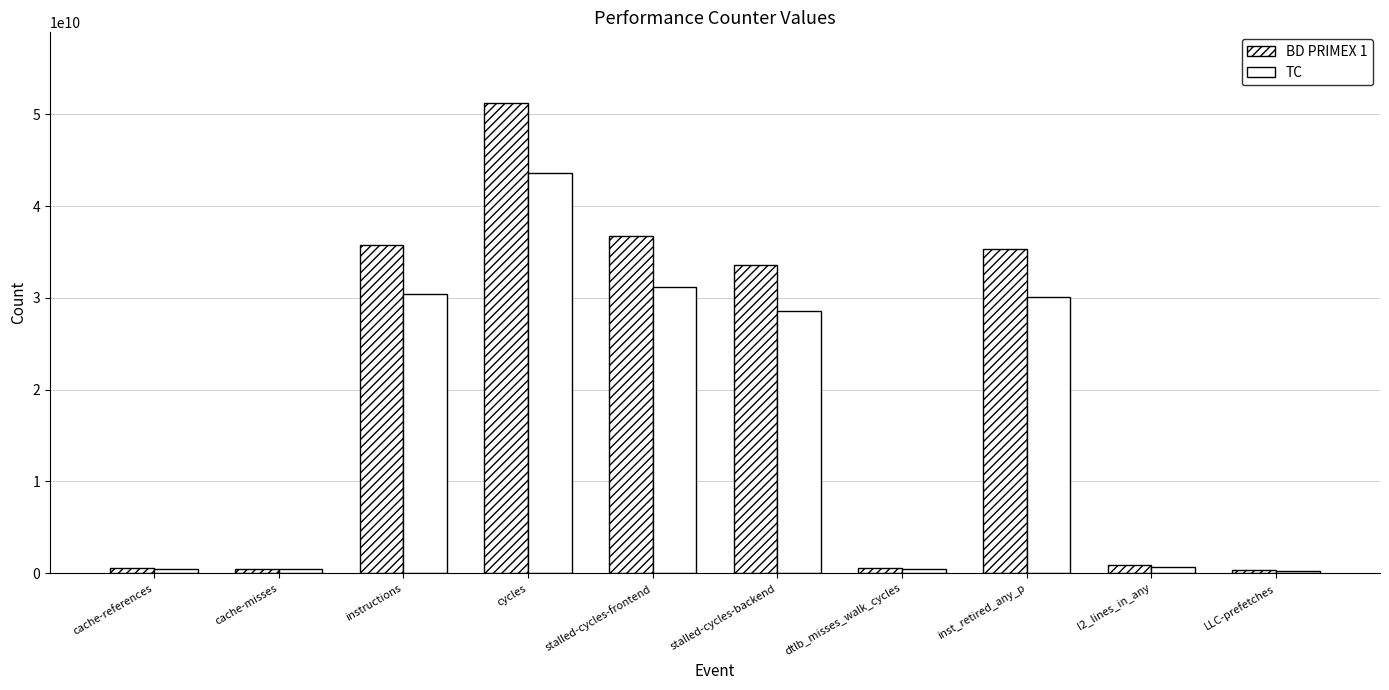

At which category is the sum across all series the highest?

cycles